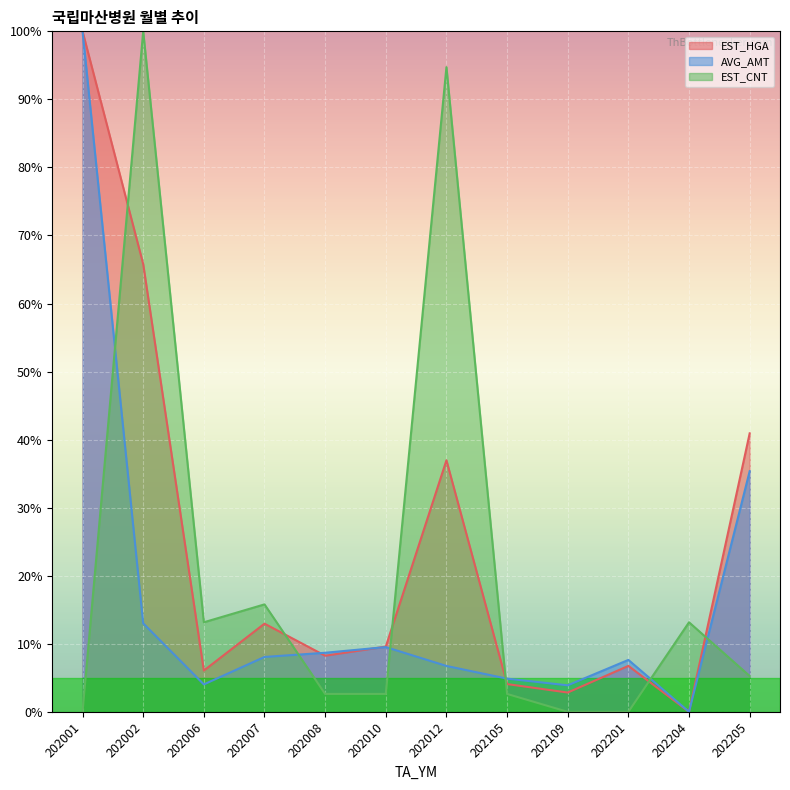

Where do EST_HGA and EST_CNT first cross each other?

202001 and 202002